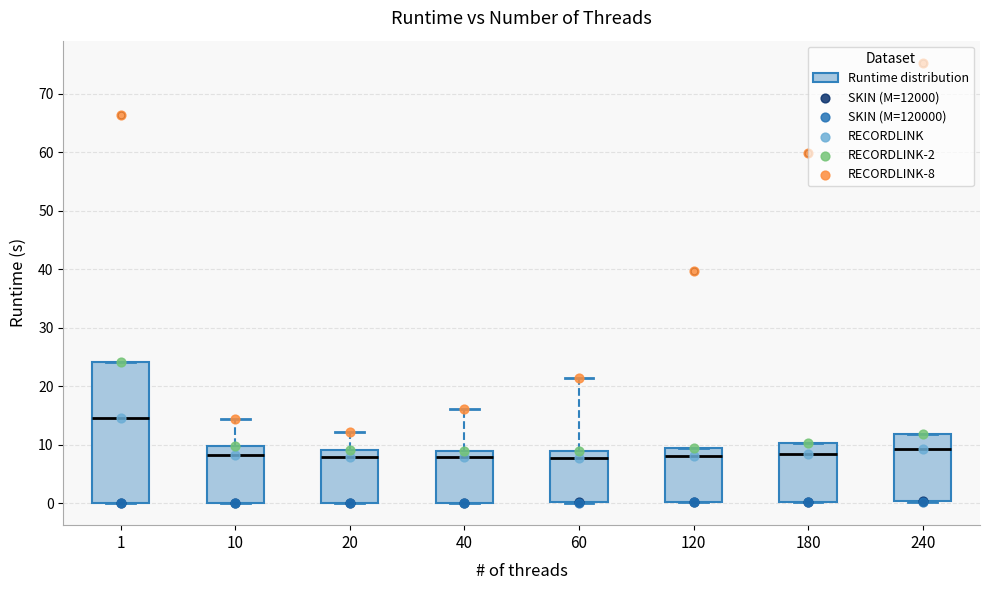

Which box has the highest median line?

1